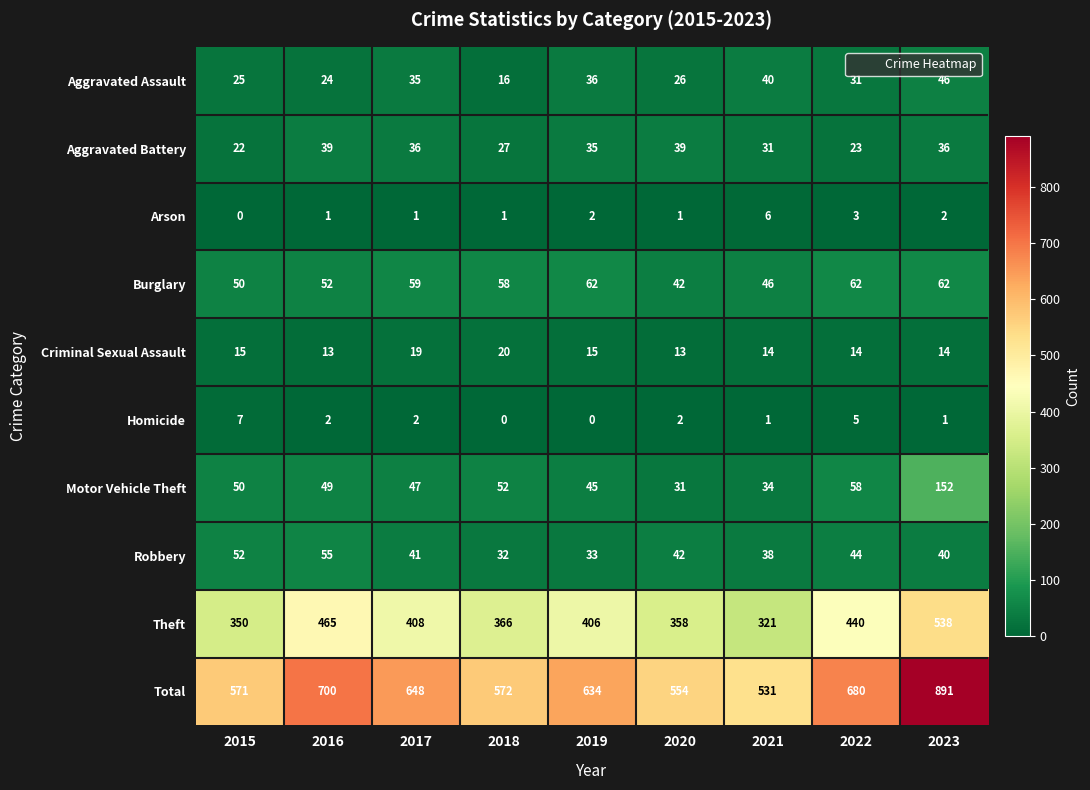

Which series has the widest spread of values?

Total